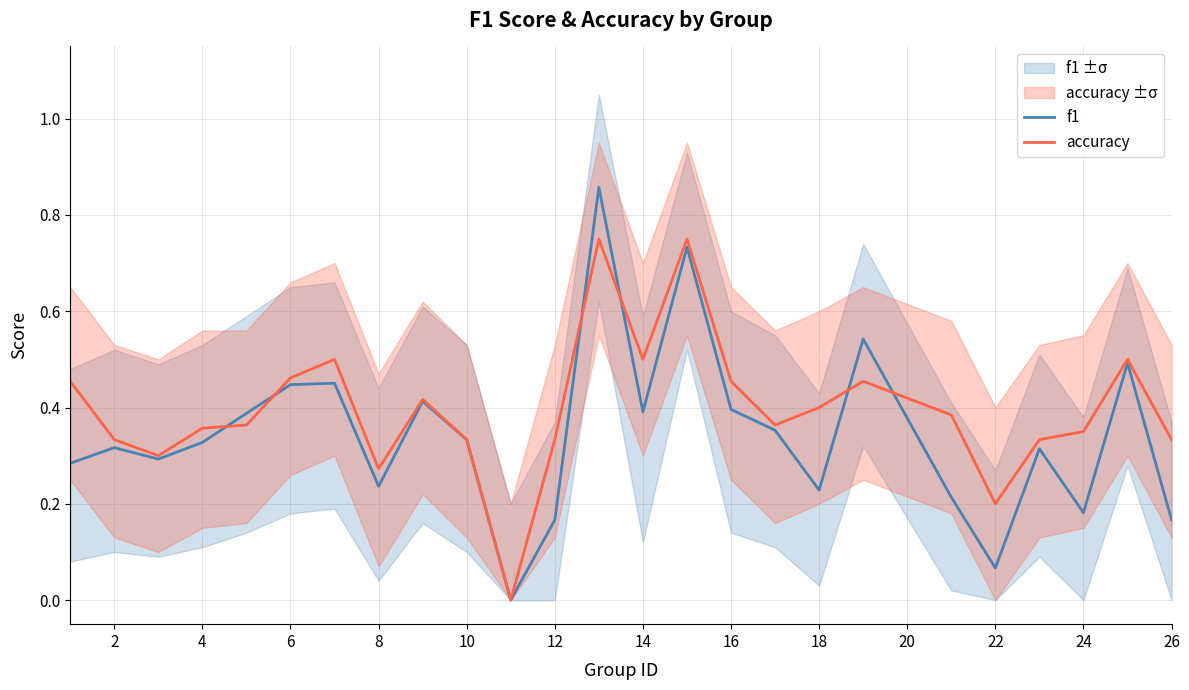

The value of f1 at 16 is 0.5. True or false?

False